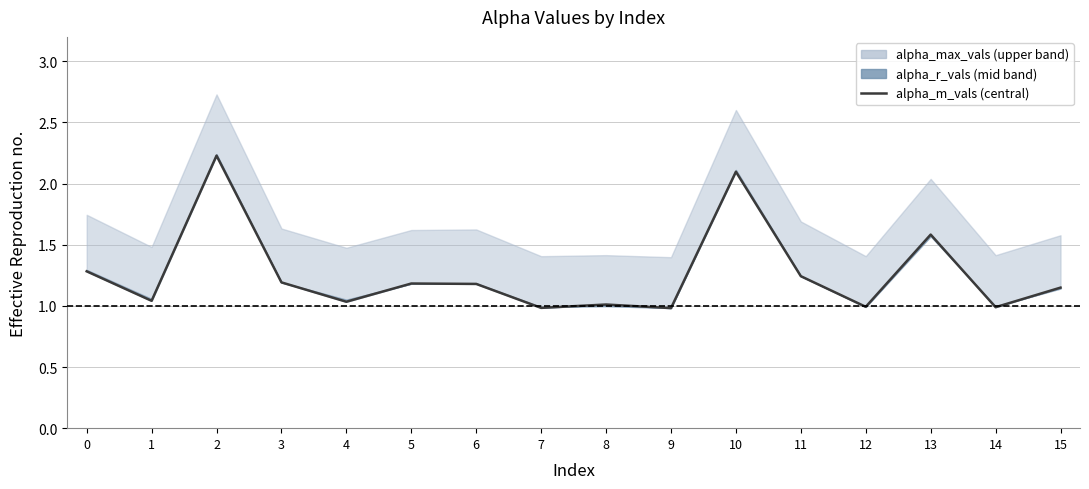

True or false: there are more than 1 points higher than both neighbors.

True